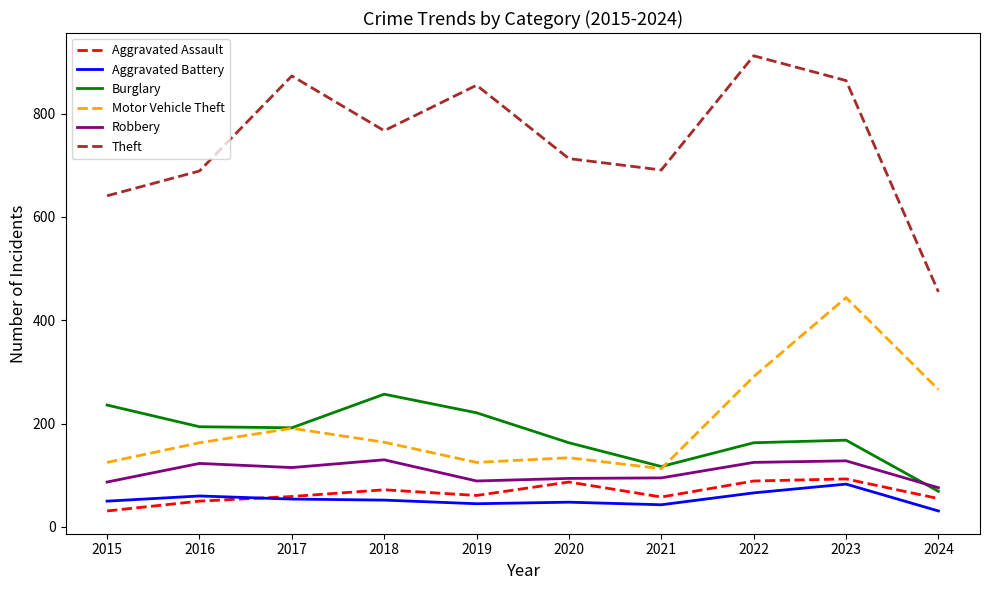

What is the average value of the Motor Vehicle Theft series?

202